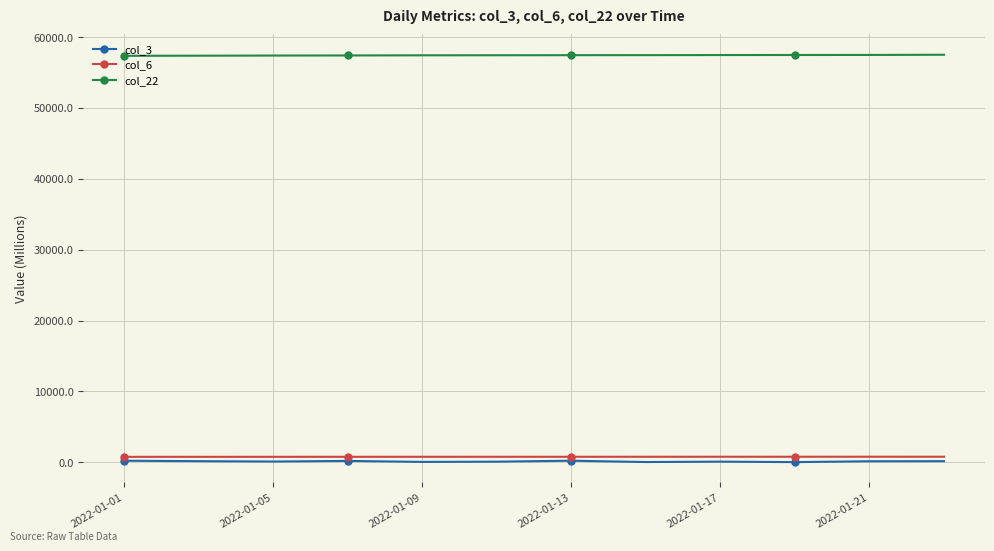

What is the lowest value of the col_3 series?

16.6